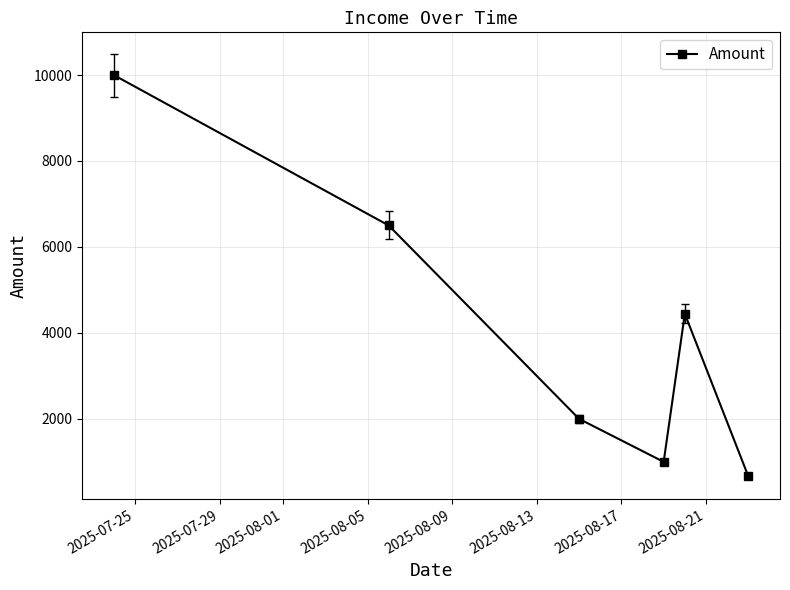

What is the value of the 6th point from the left?

666